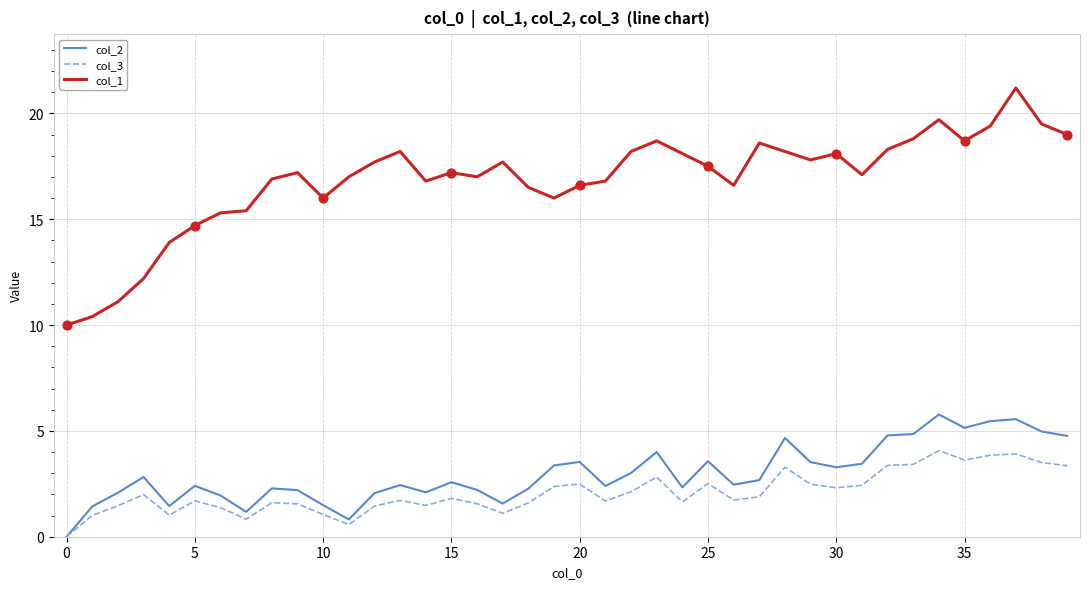

Which series has the largest range (max minus min)?

col_1